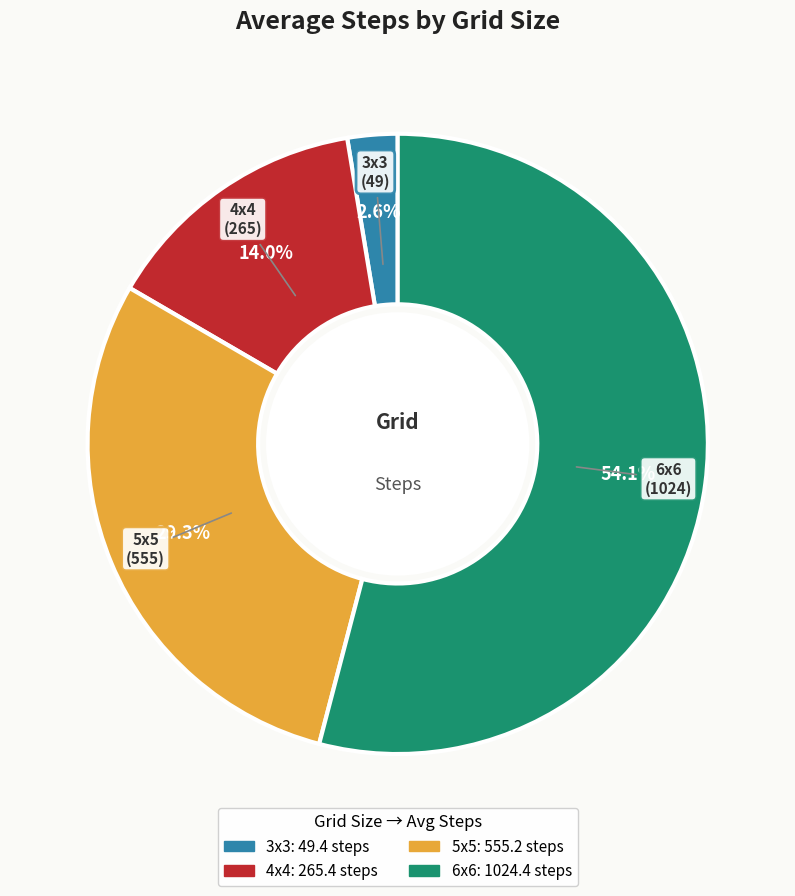

What is the largest slice in the pie chart?

6x6